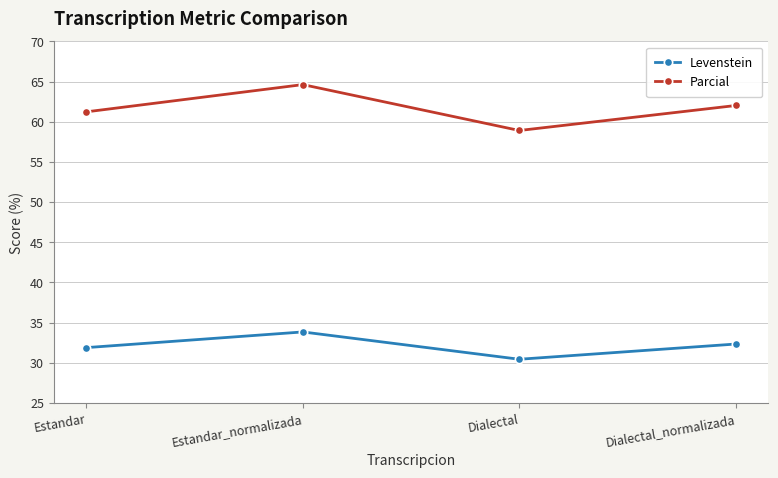

At which category does Levenstein reach its first local valley?

Dialectal